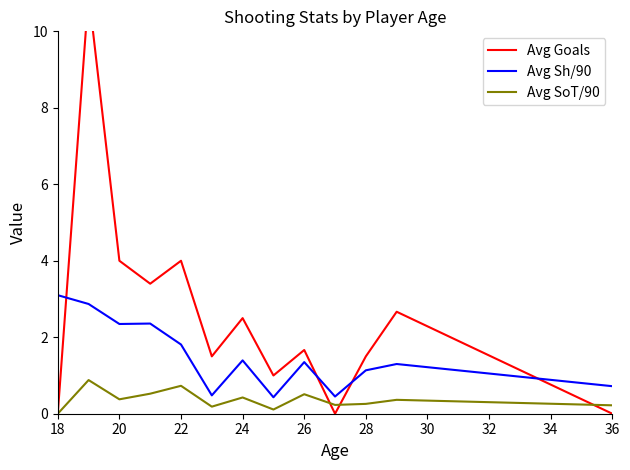

True or false: Avg SoT/90 has more than 0 points higher than both neighbors.

True